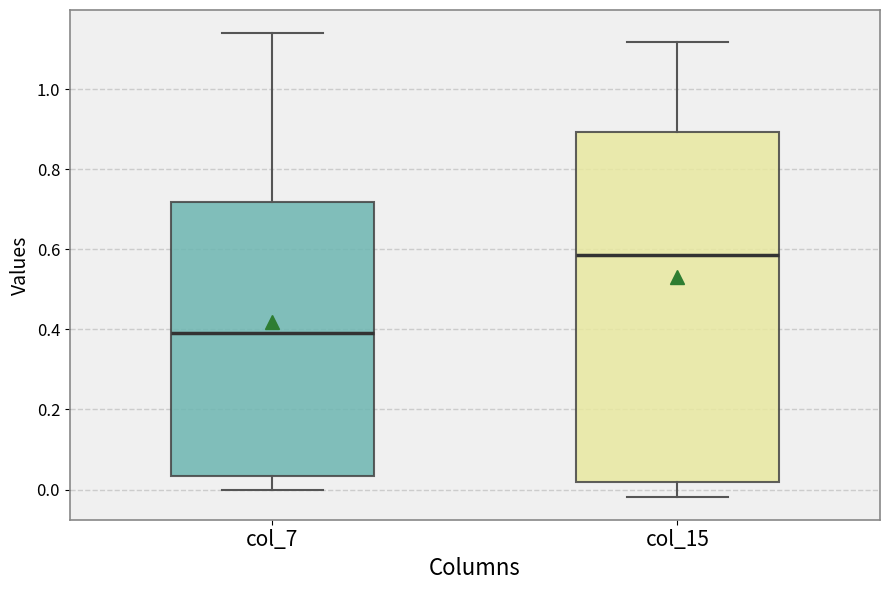

Which box's median line is the highest?

col_15